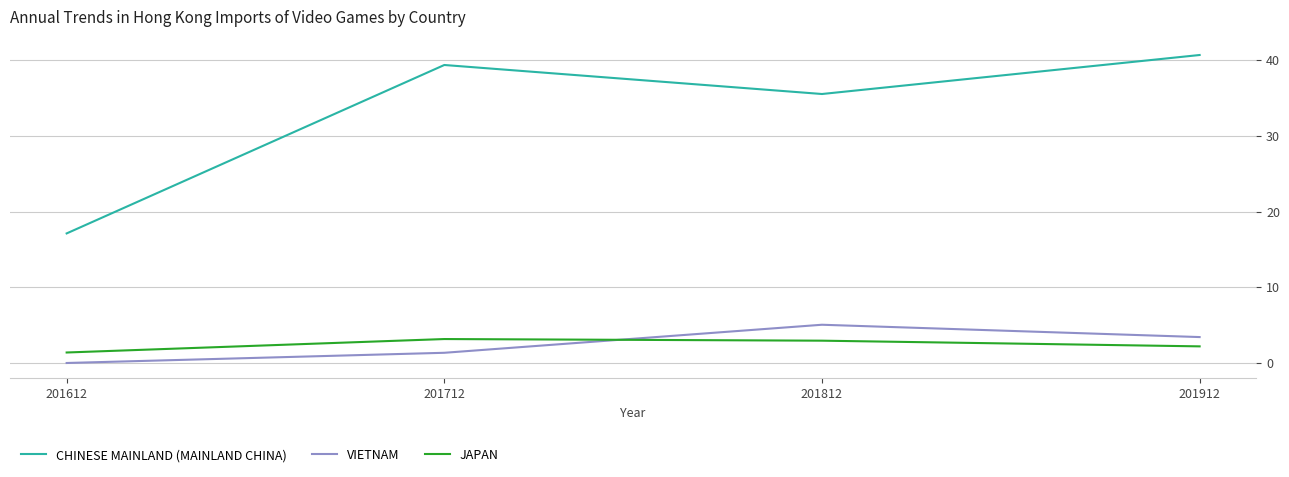

What is the total value across all series at 201612?

18.5